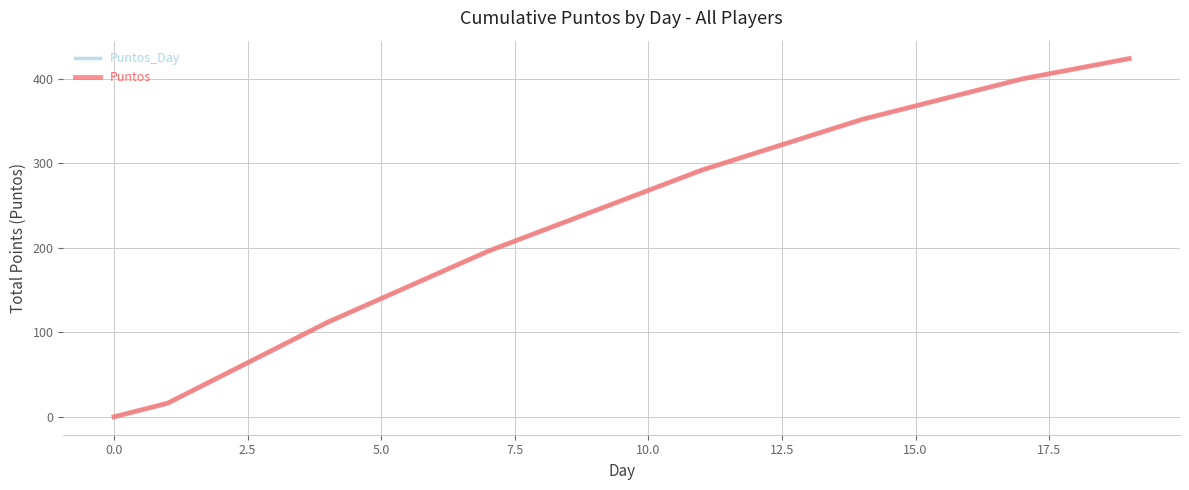

Does the chart have visible grid lines?

Yes